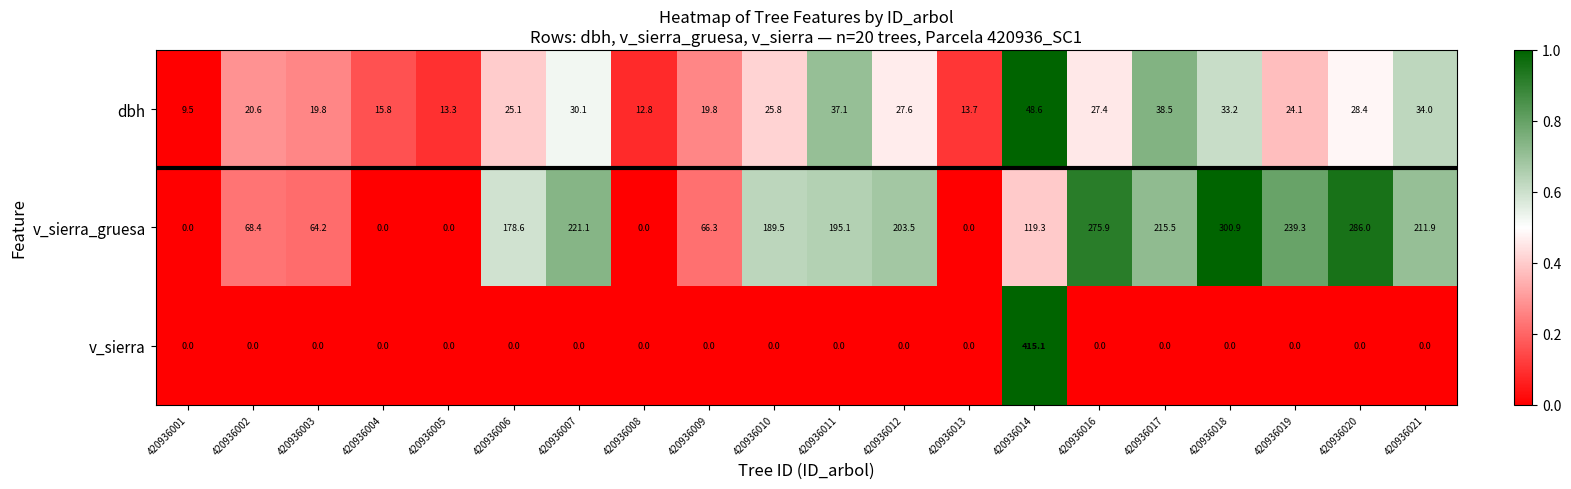

List the series in order of their peak value, lowest first.

dbh, v_sierra_gruesa, v_sierra